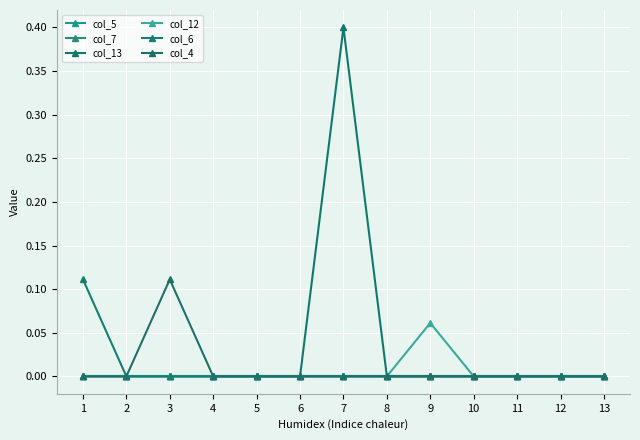

At which label is col_6 closest to 0?

2